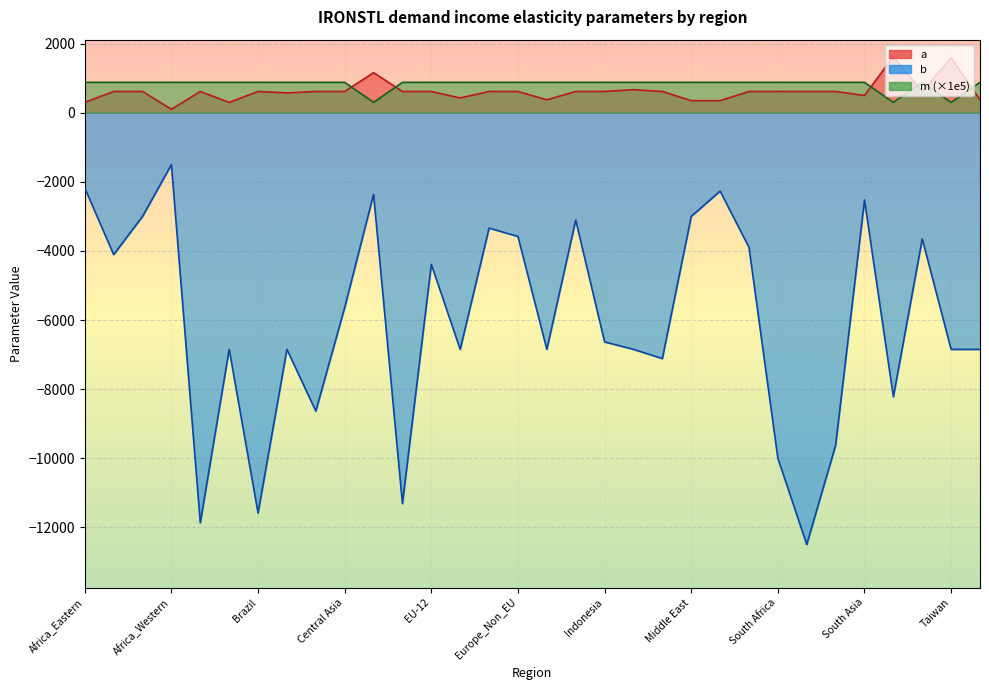

At which label is a closest to 863?

Japan